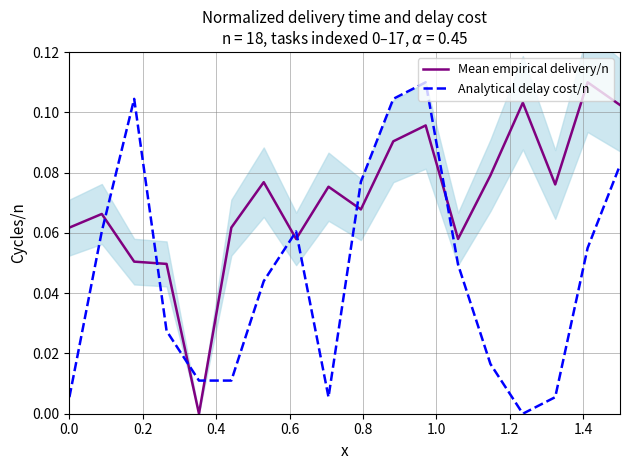

What are all the series names shown in the legend?

Mean empirical delivery/n, Analytical delay cost/n